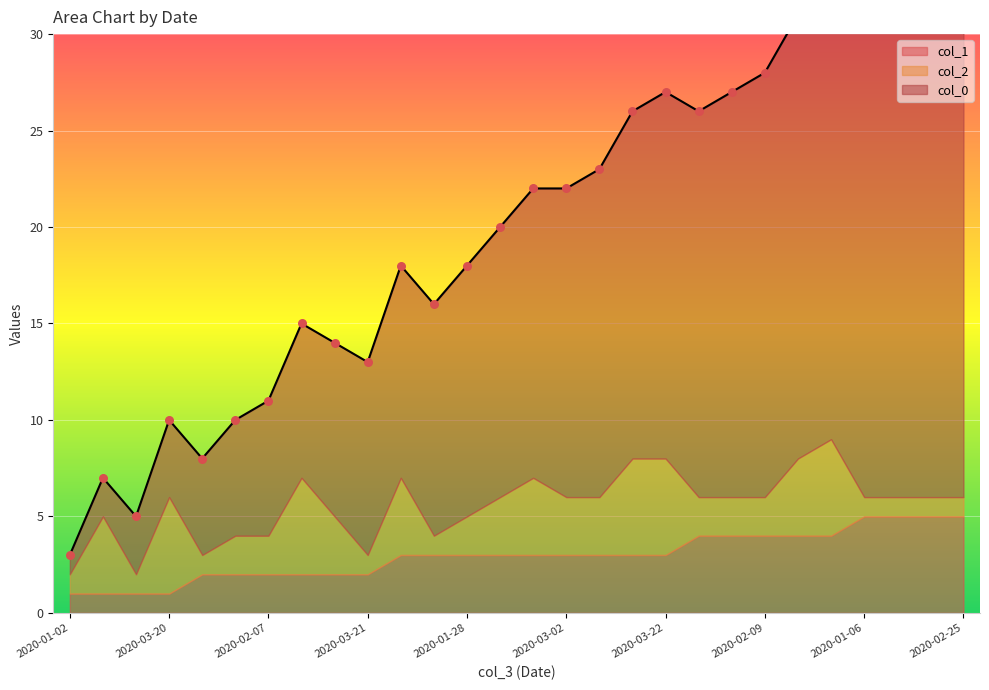

Which series contains the highest Y value?

col_0